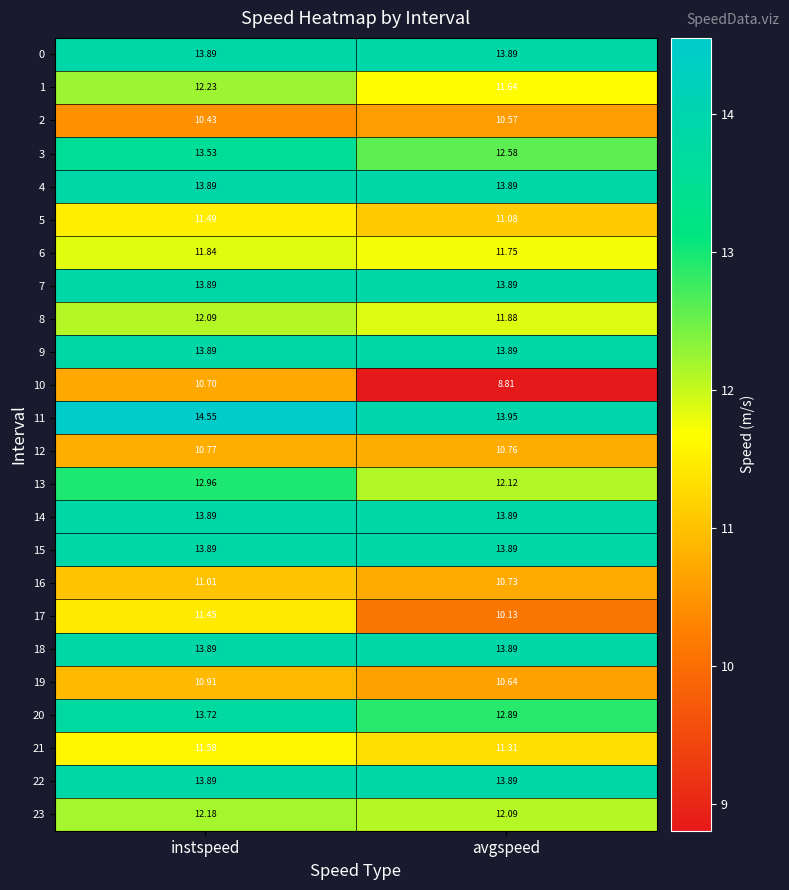

Which category has the highest value across all series?

instspeed